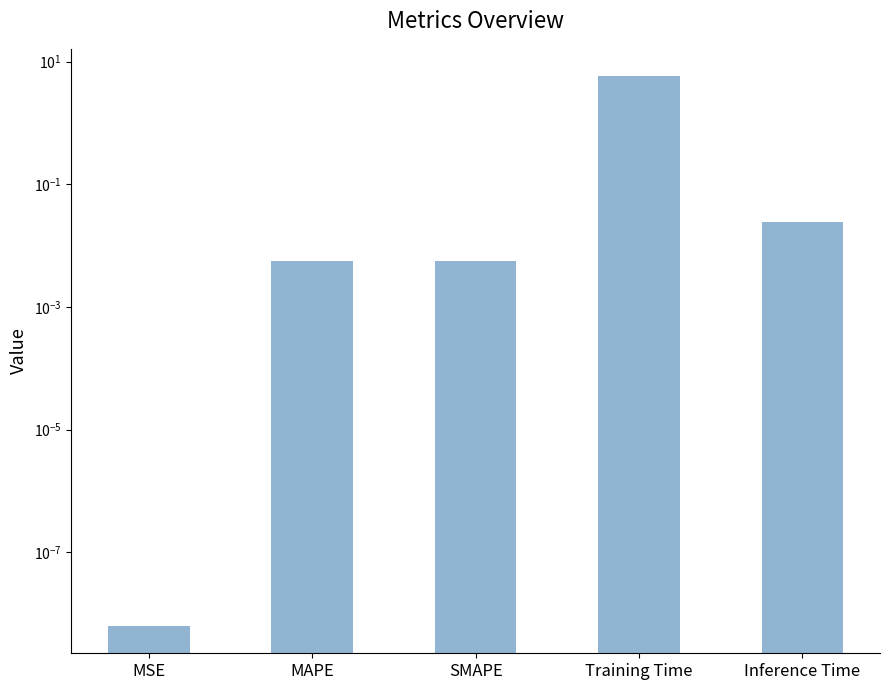

What position from the left is Training Time?

4